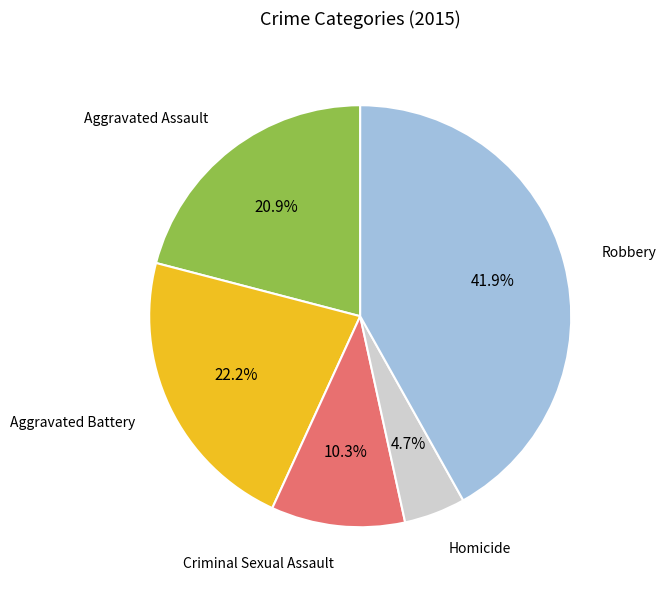

What percentage do Criminal Sexual Assault and Homicide together represent?

15.0%